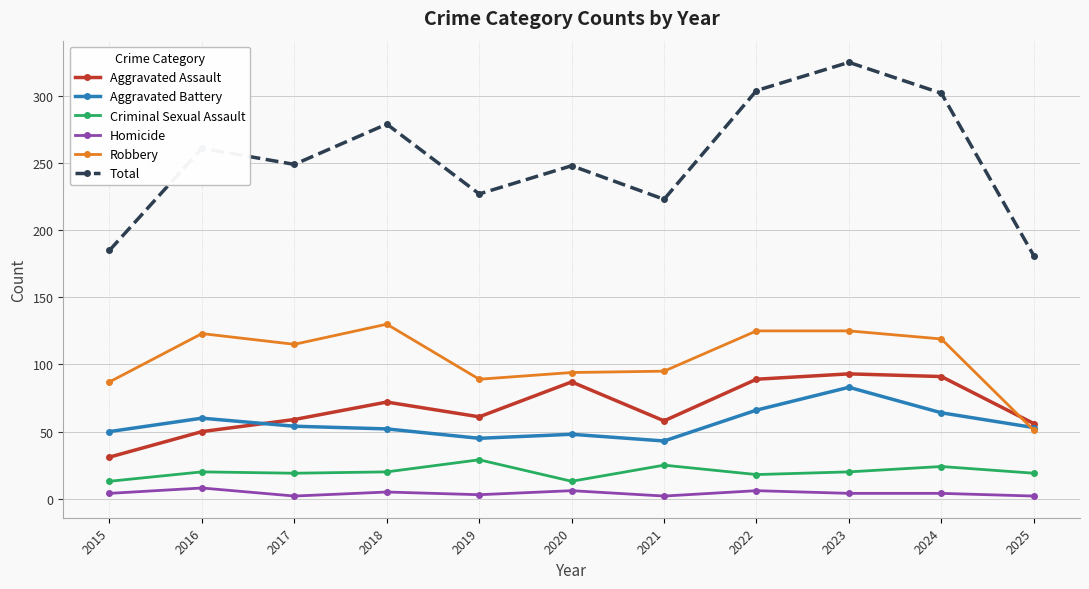

Which category has the lowest value in the Robbery series?

2025